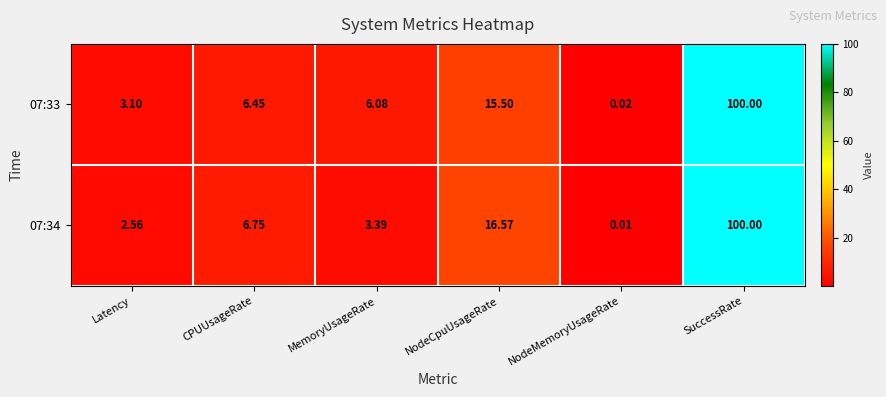

Which series changed the most between NodeCpuUsageRate and SuccessRate?

07:33